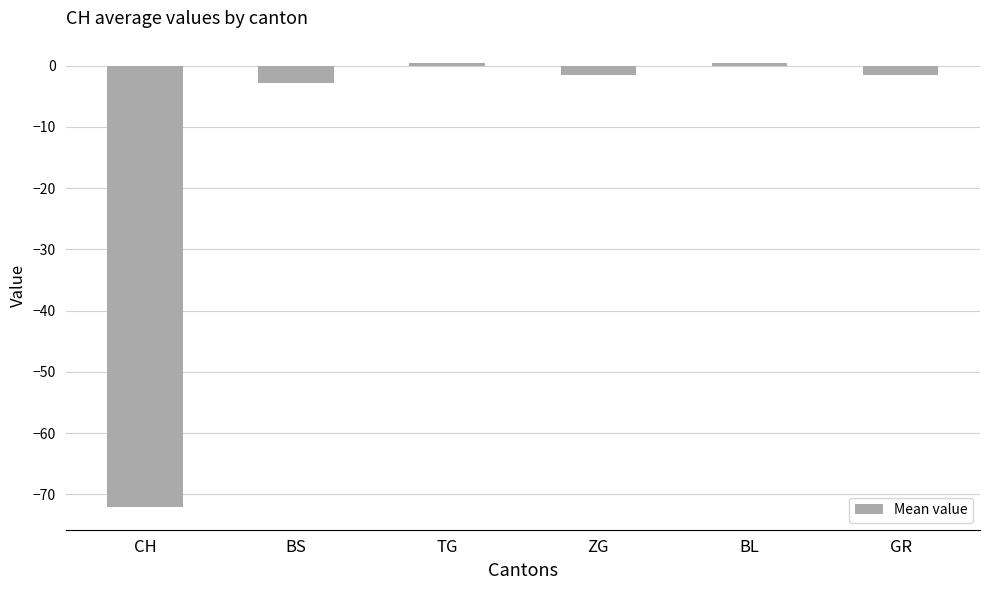

What is the value of the 6th bar from the left?

-1.5